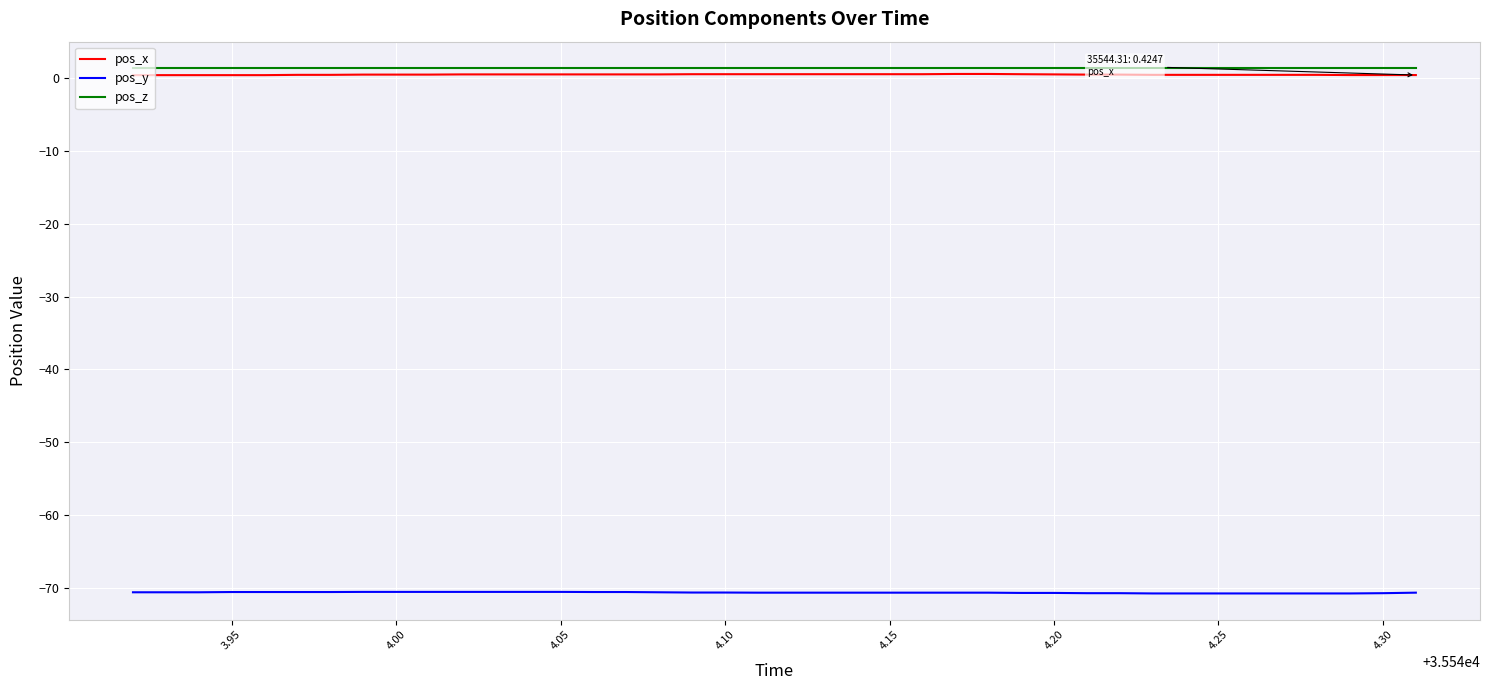

What is the minimum value for pos_y?

-70.8